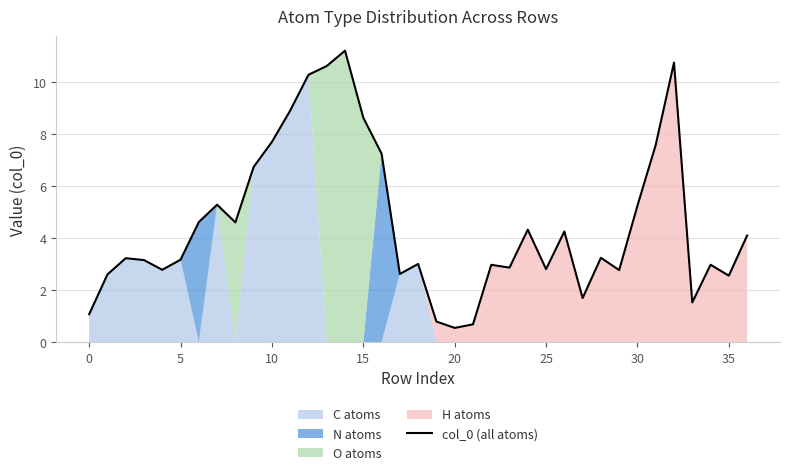

Does the chart have visible grid lines?

Yes